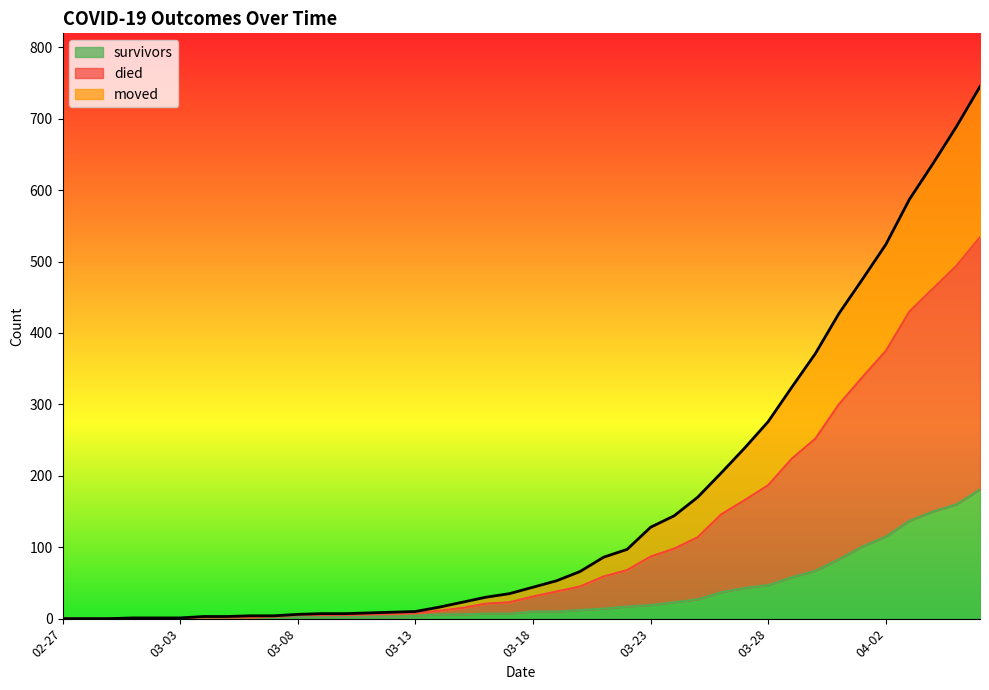

Which label corresponds to the largest value in the chart?

2020-04-06